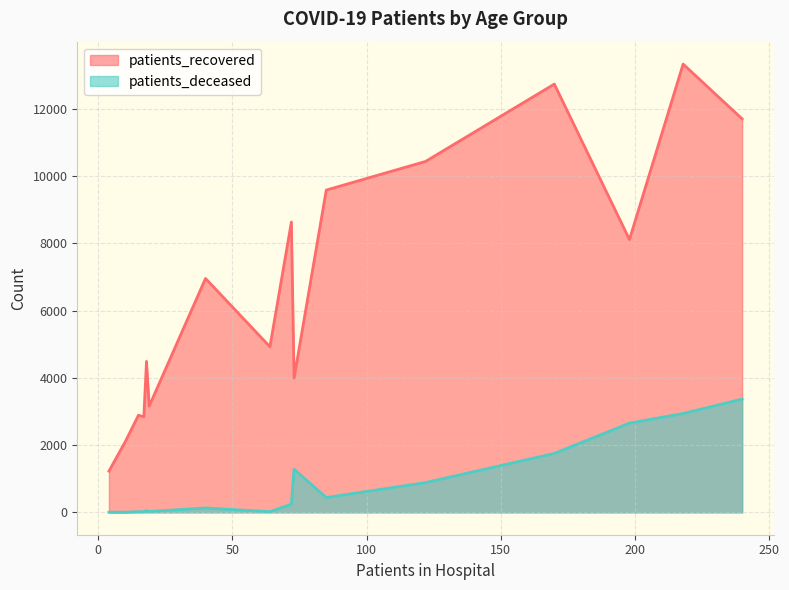

How many lines are shown in the chart?

2